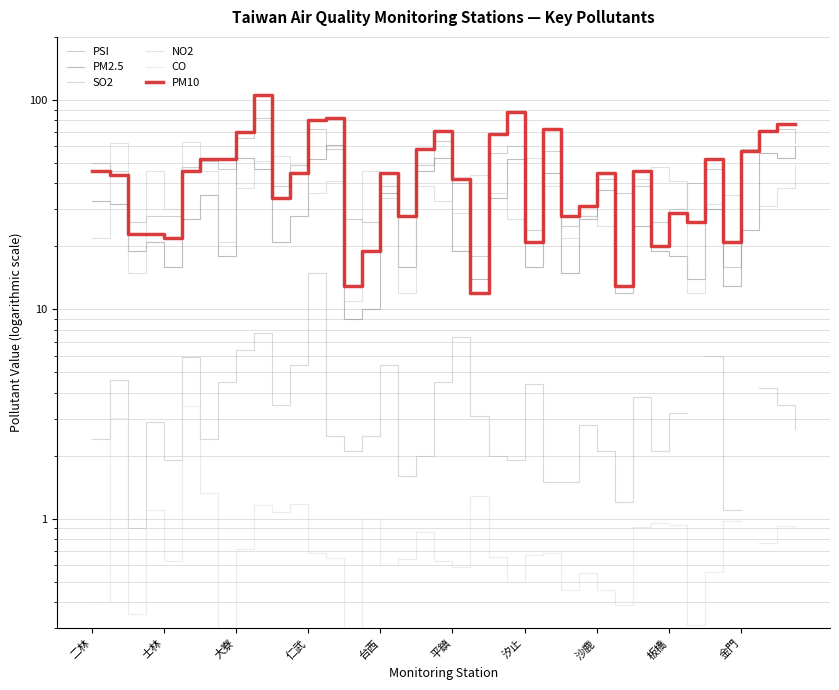

True or false: CO and NO2 cross at least once.

False